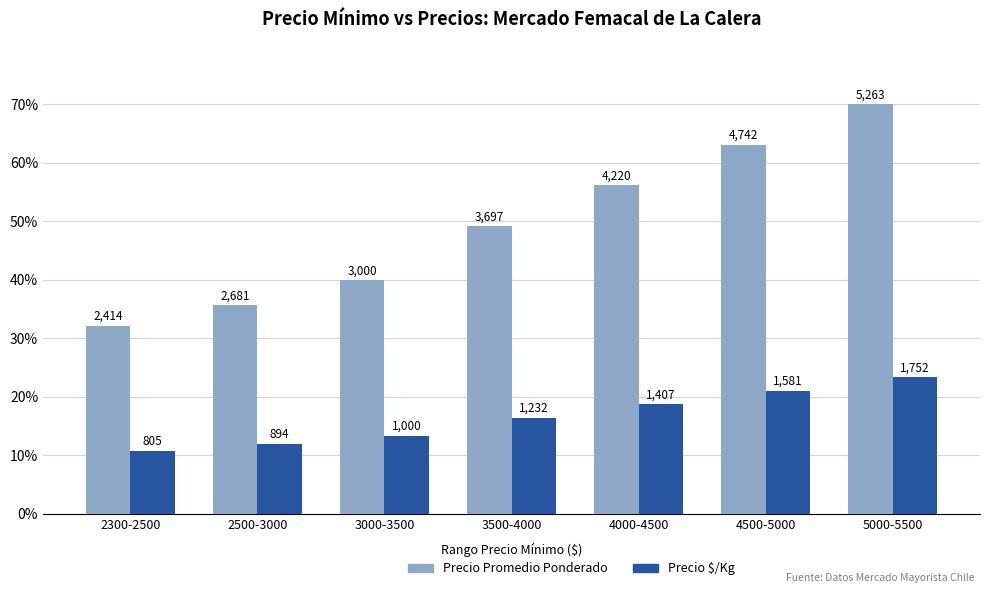

What are all the series names shown in the legend?

Precio Promedio Ponderado, Precio $/Kg